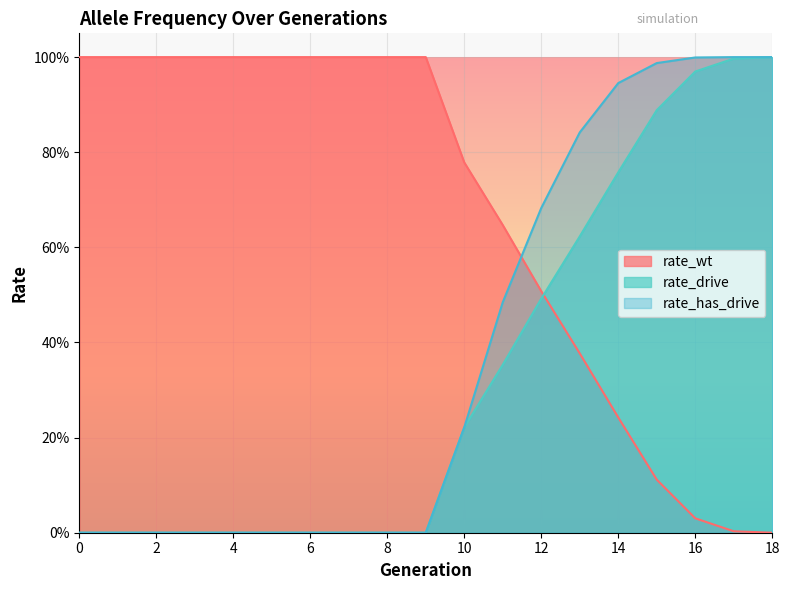

At which category does the chart reach its minimum across all series?

18